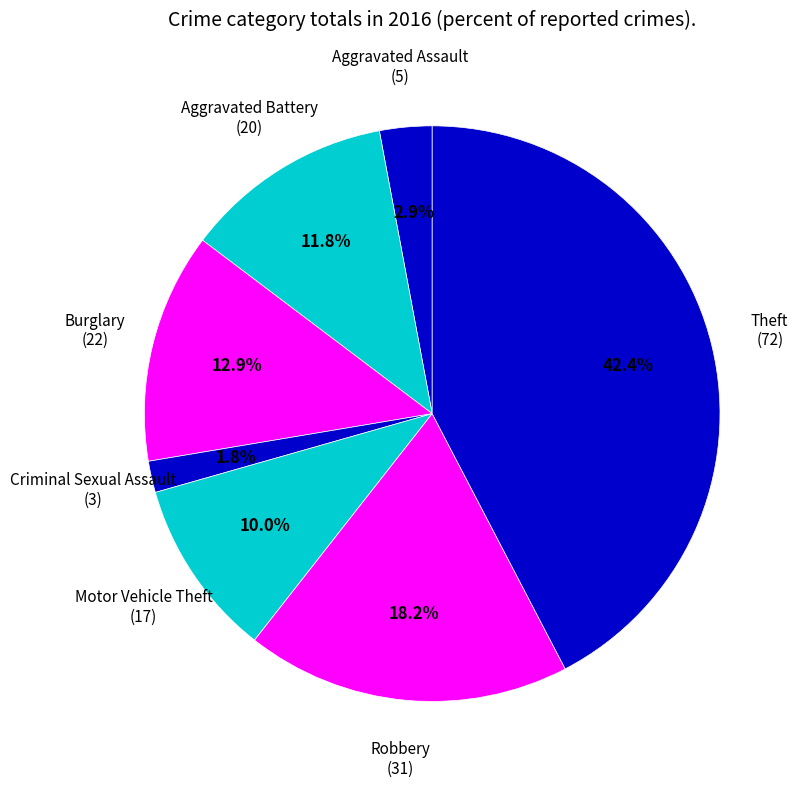

Which category has the smallest portion of the pie?

Criminal Sexual Assault